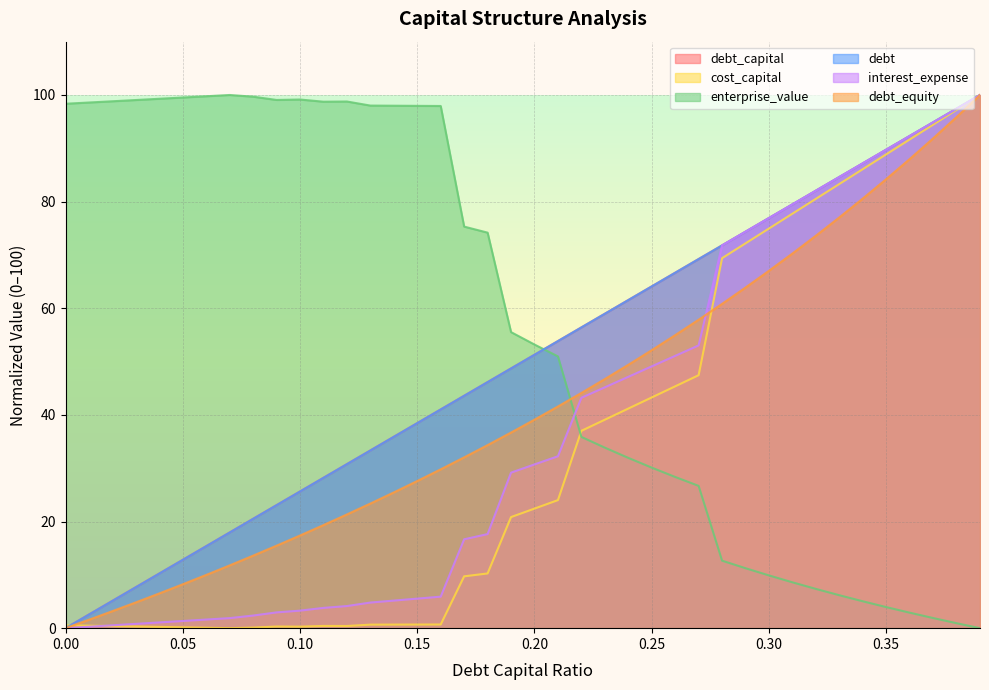

Which has a higher value, 0.16 or 0.14?

0.16